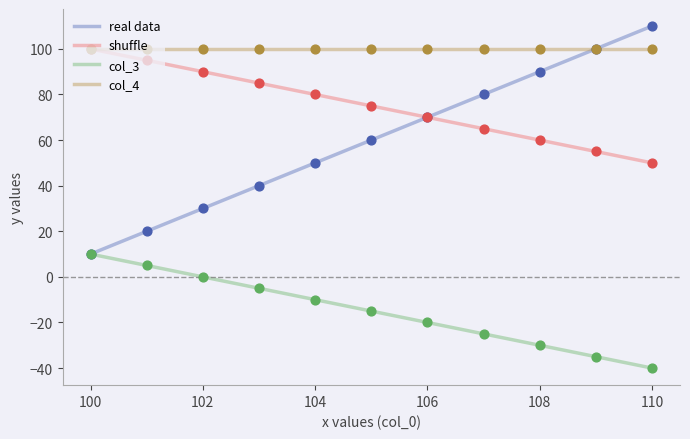

What is the minimum value shown in the chart?

-40